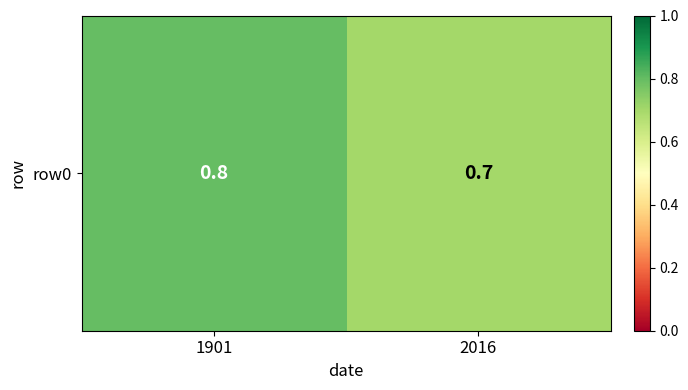

Reading left to right, extract all data points from this chart.

0.8	0.7